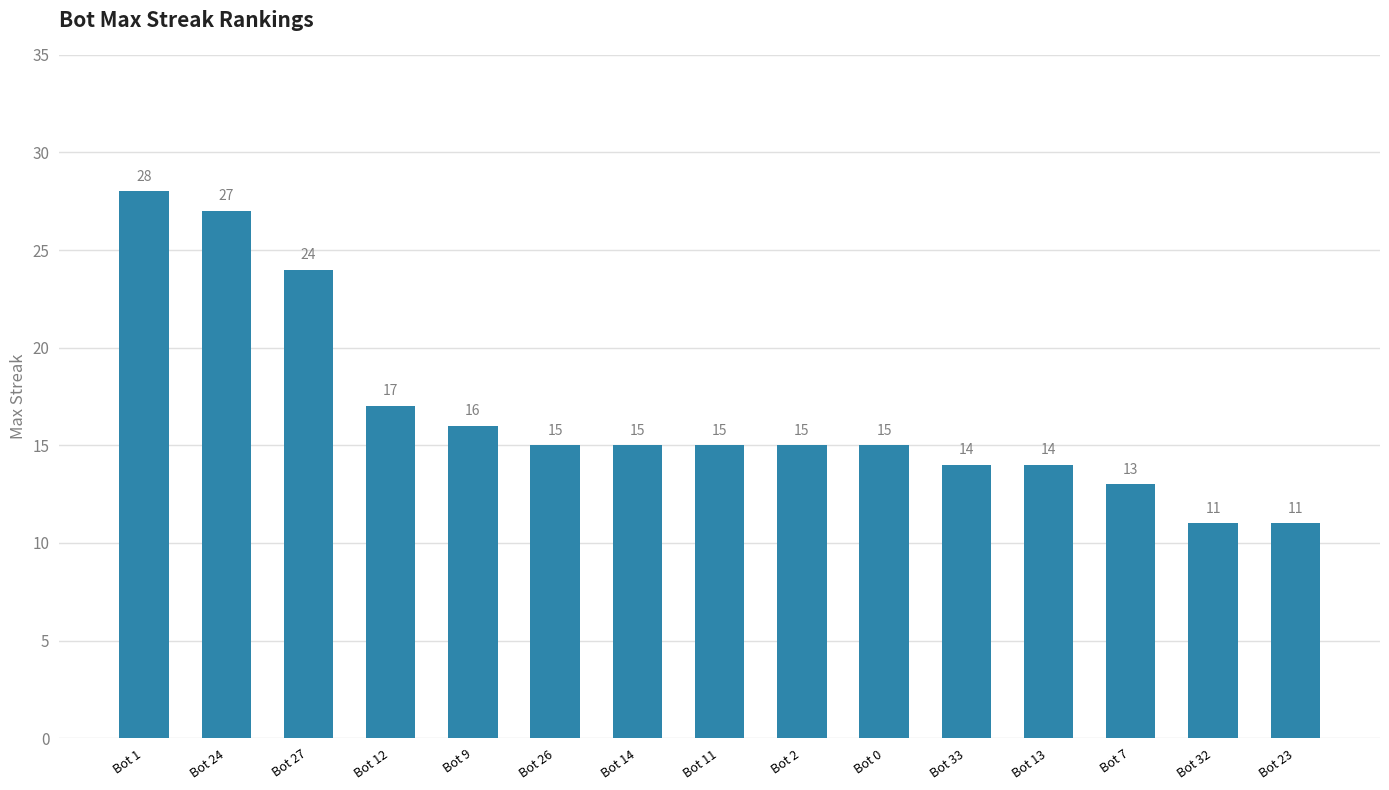

Is it true that the value at Bot 14 is 15?

True